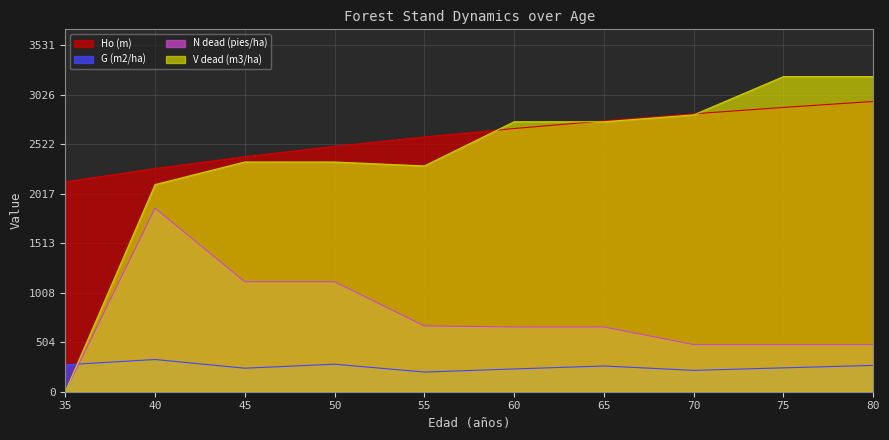

What is the maximum value for Ho (m)?

2957.0